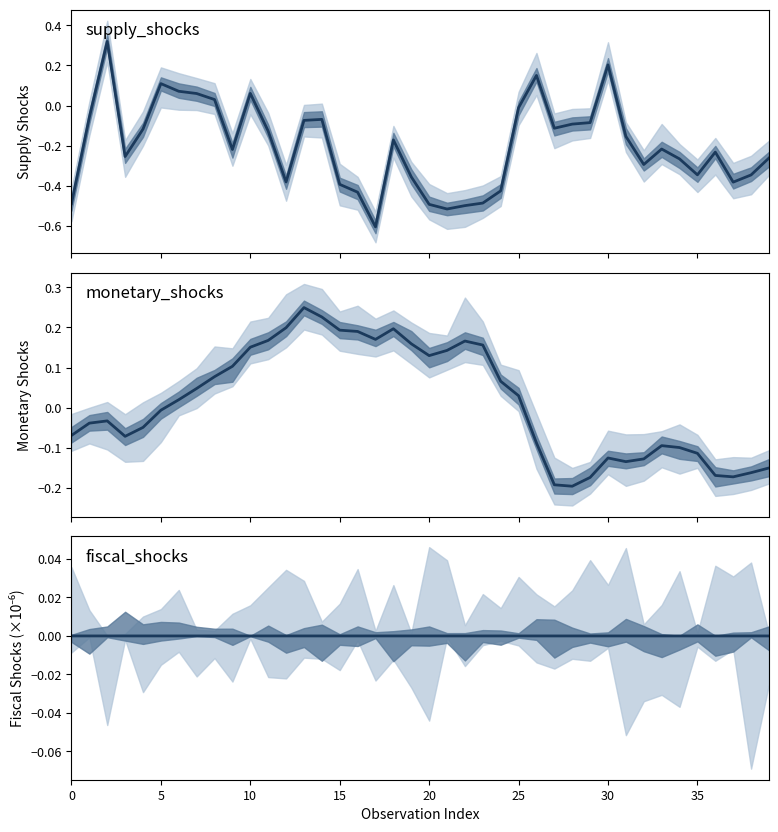

What are all the series names shown in the legend?

supply_shocks, monetary_shocks, fiscal_shocks